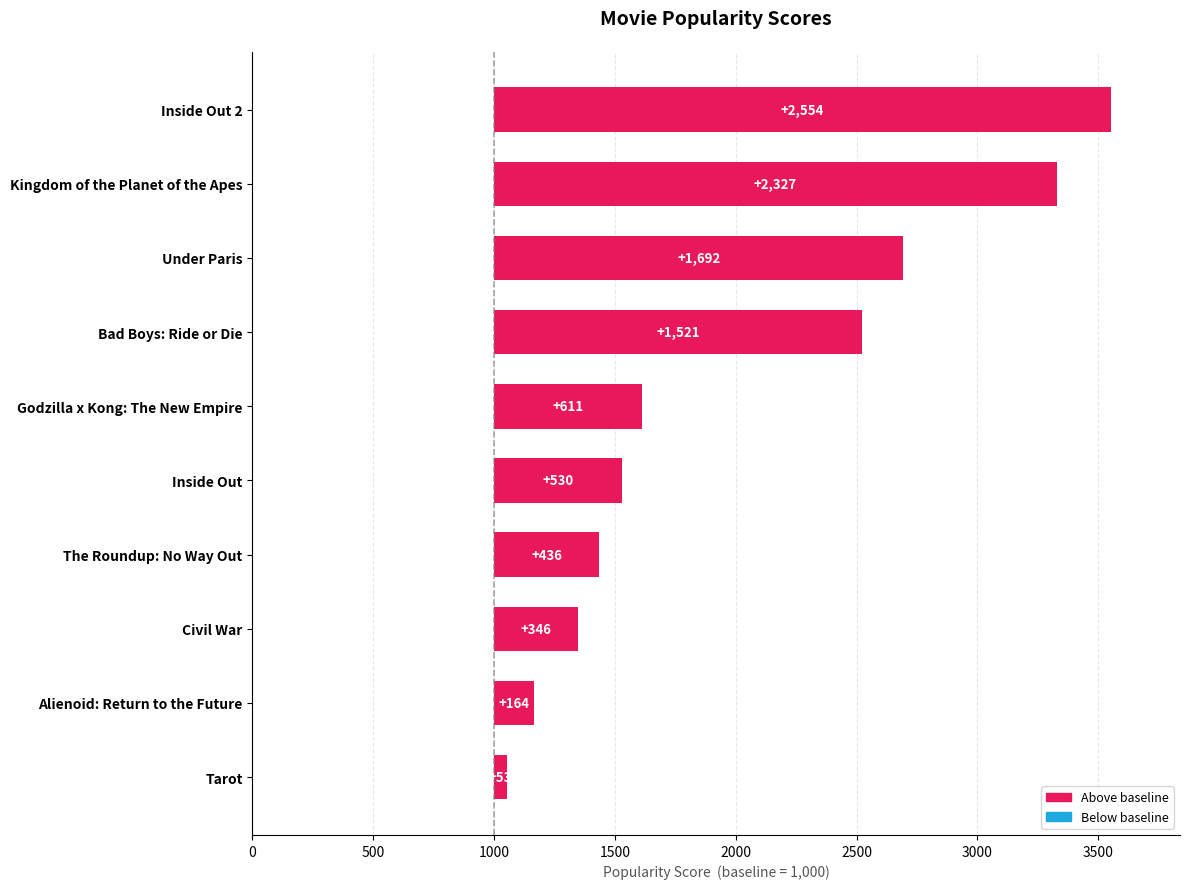

Which has a higher value, Inside Out or Tarot?

Inside Out